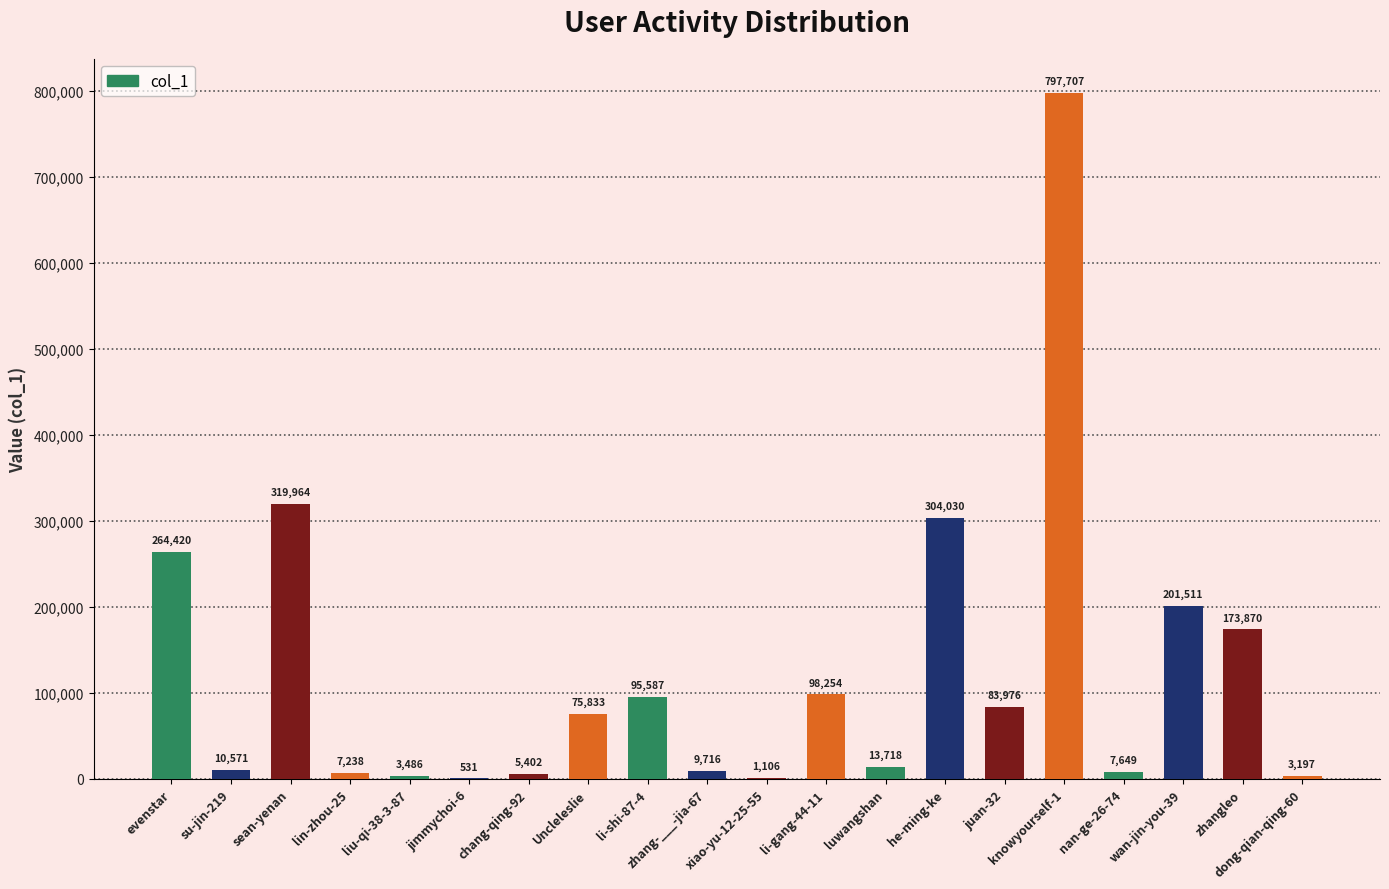

What is the sum of the values at liu-qi-38-3-87 and zhangleo?

177356